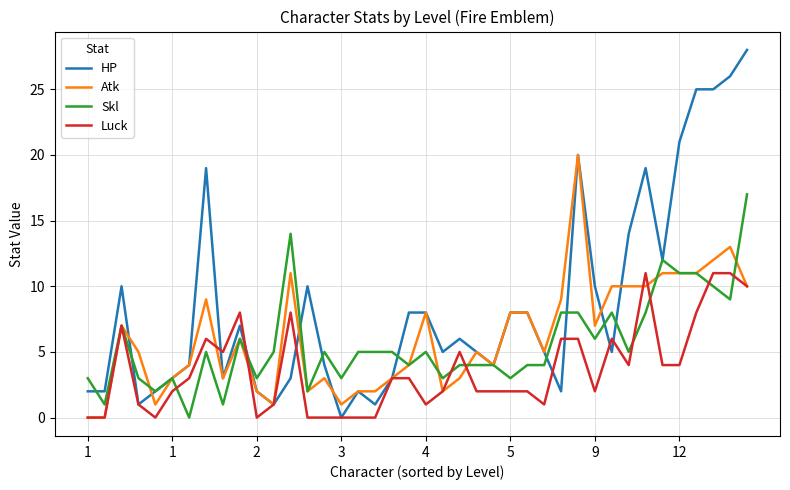

True or false: Atk and Skl cross at least once.

True